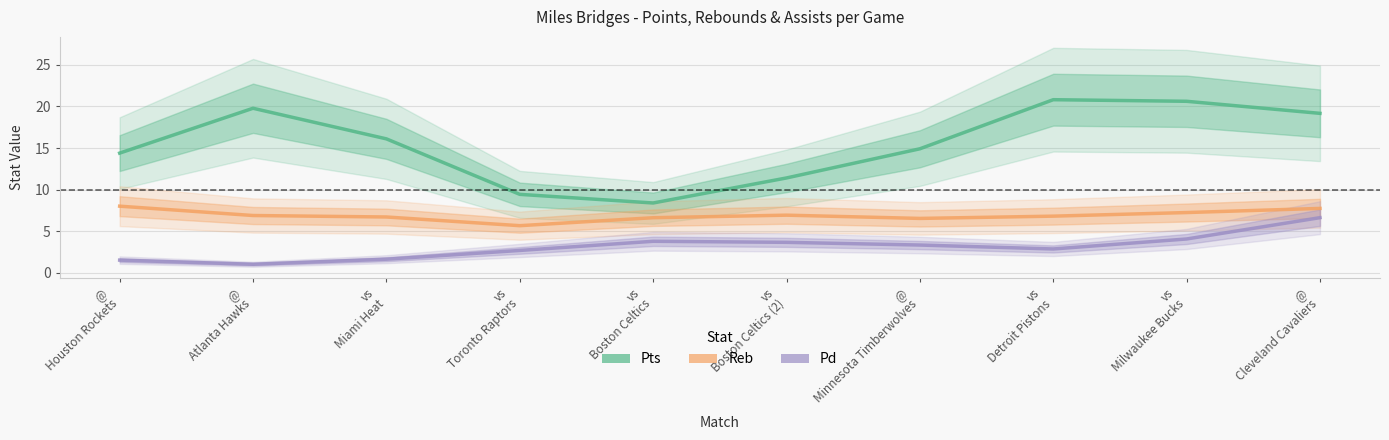

Where does the Pts series first go above 16?

@
Atlanta Hawks